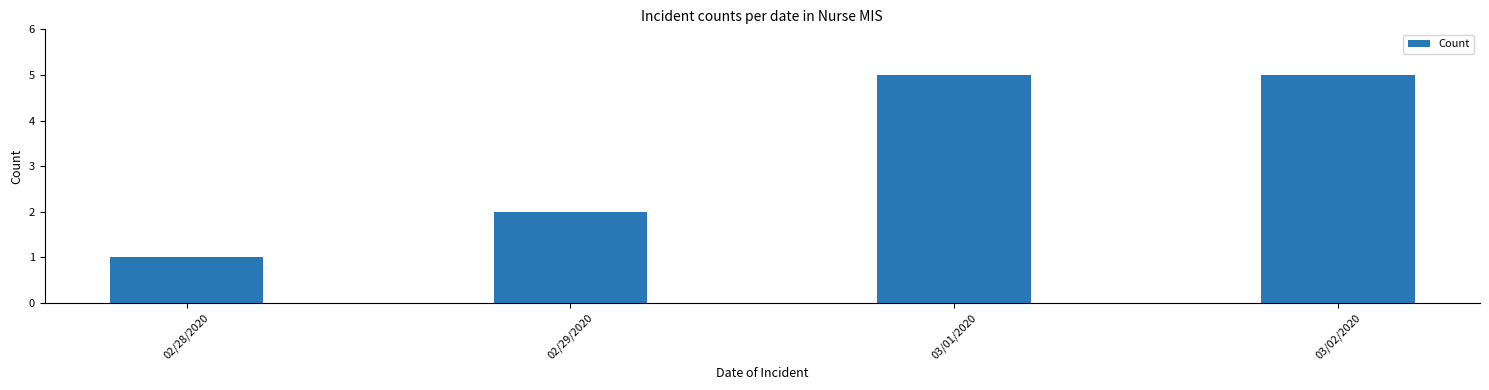

How many values are below 5?

2